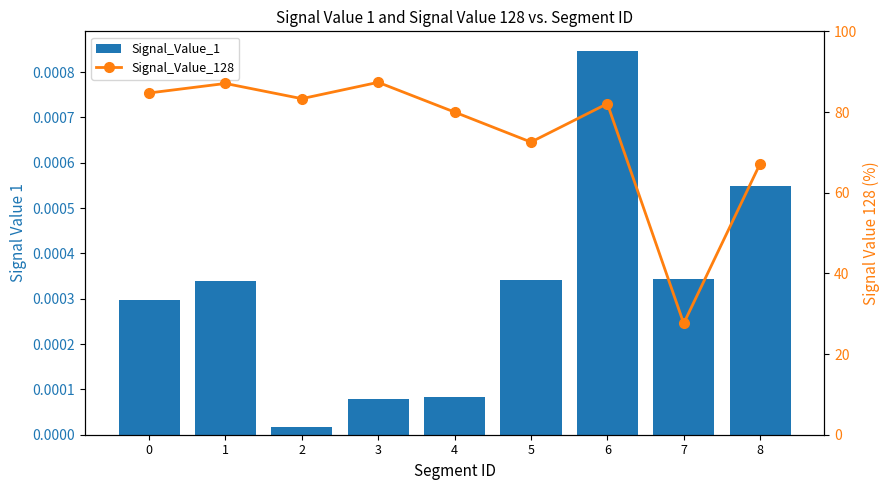

At 5, list the series in order from smallest to largest.

Signal_Value_1, Signal_Value_128